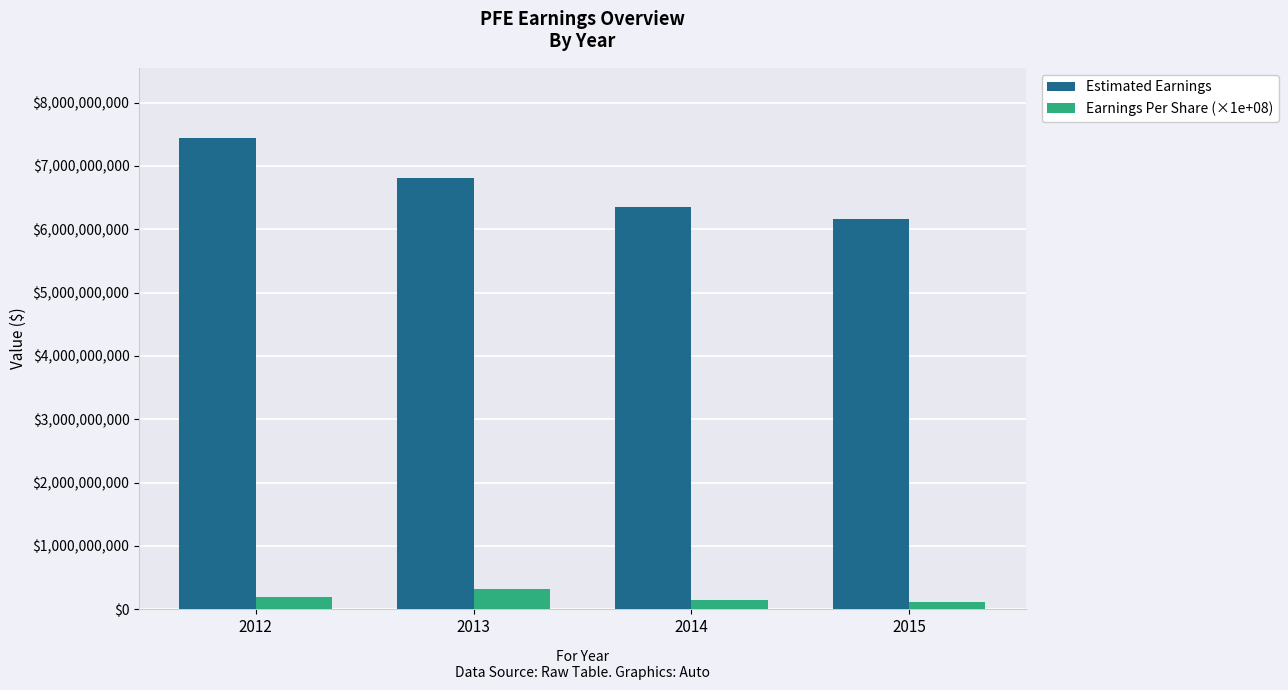

The Estimated Earnings series shows 9411987062.5 at 2015. True or false?

False